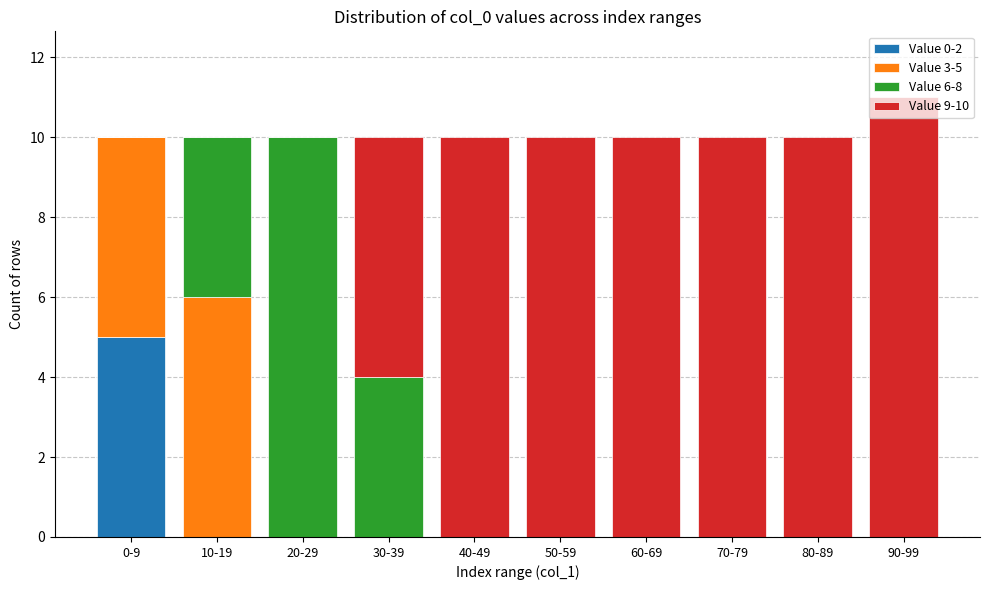

Is it true that Value 0-2 equals 0 at 30-39?

True